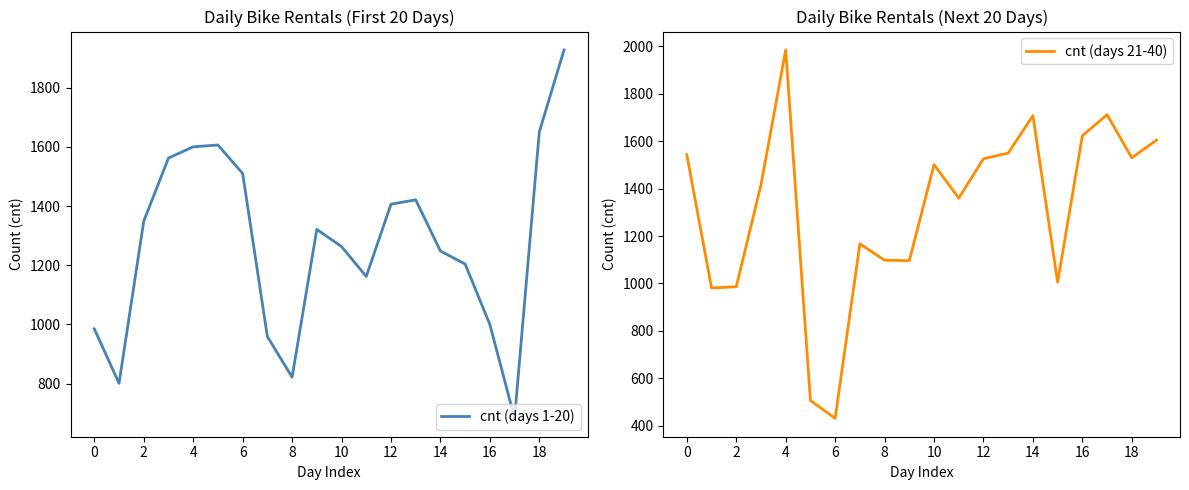

What is the minimum value shown in the chart?

431